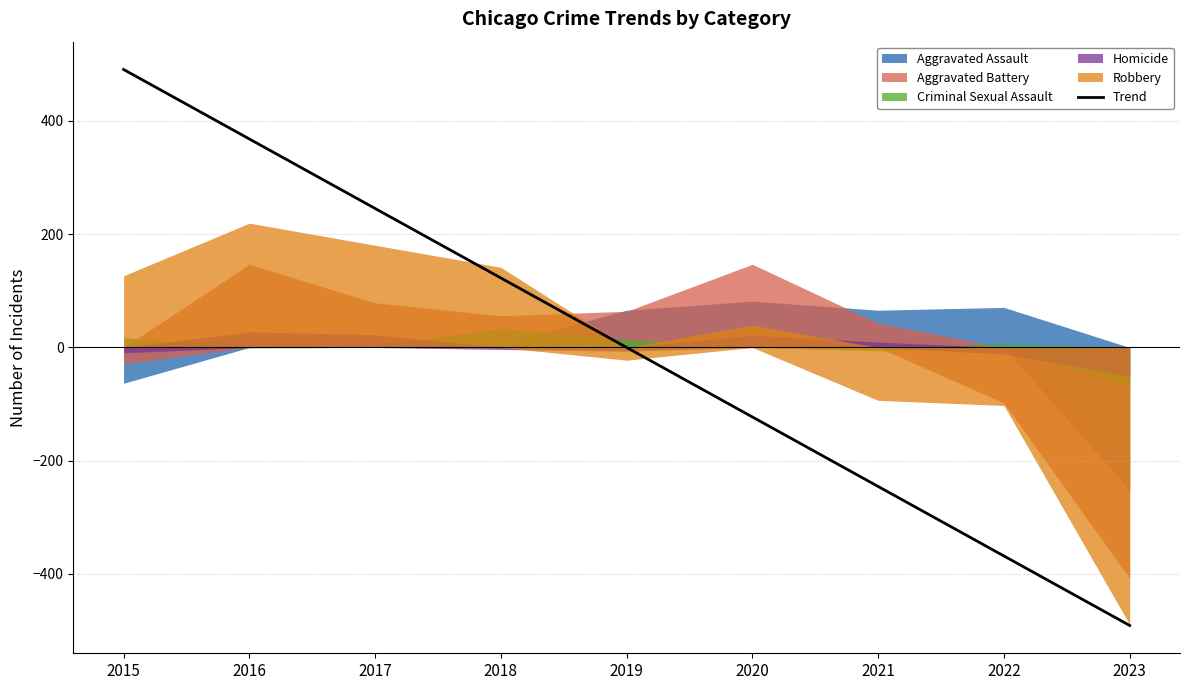

Which label corresponds to the largest value in the chart?

2015